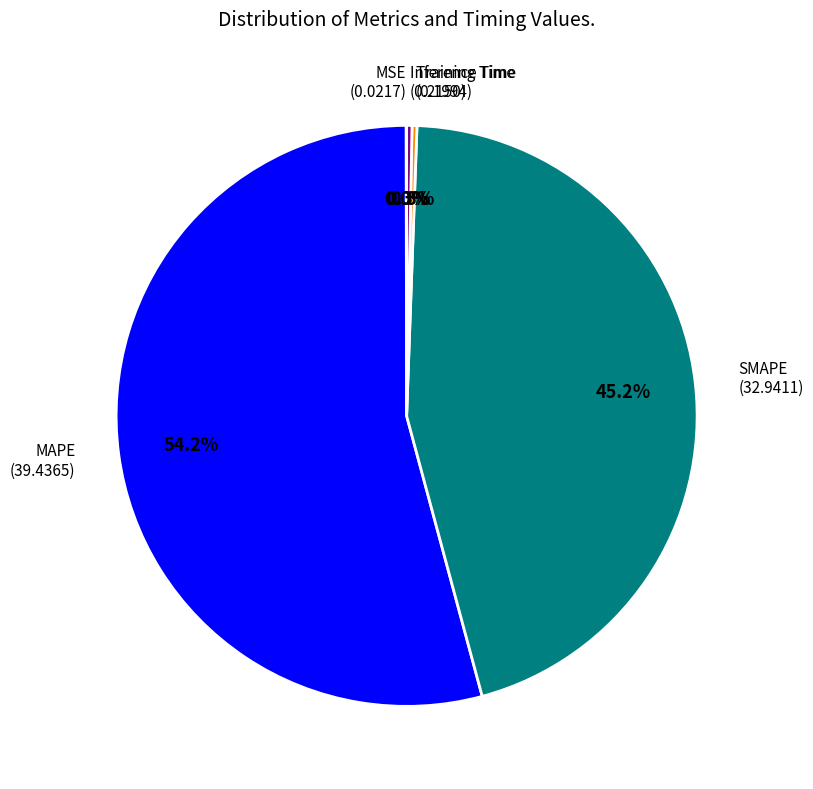

To the nearest percent, what portion does SMAPE represent?

45%